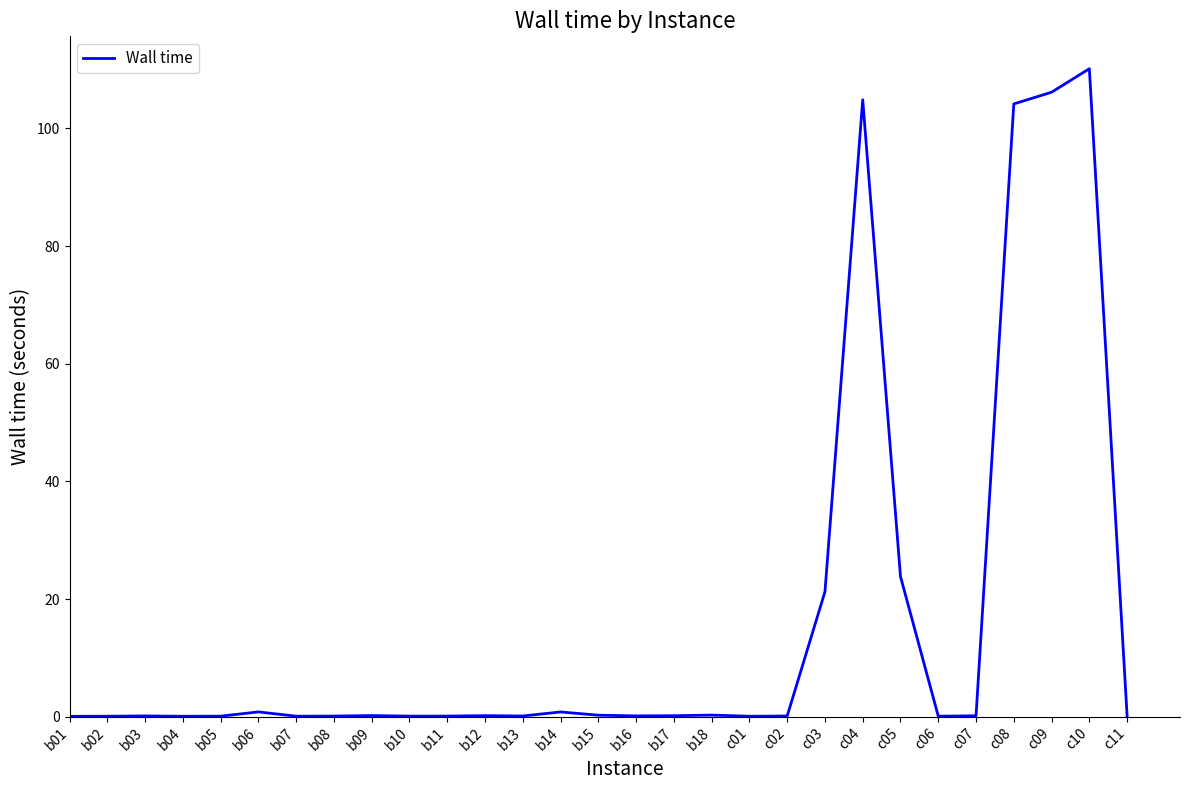

What is the difference between the maximum and minimum values?

110.1